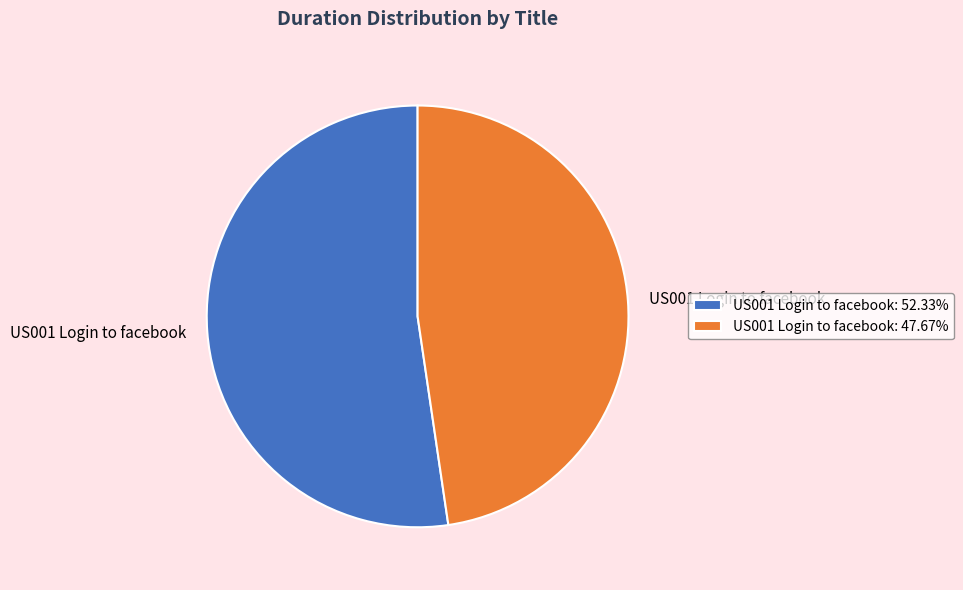

Count the number of slices in the pie.

2